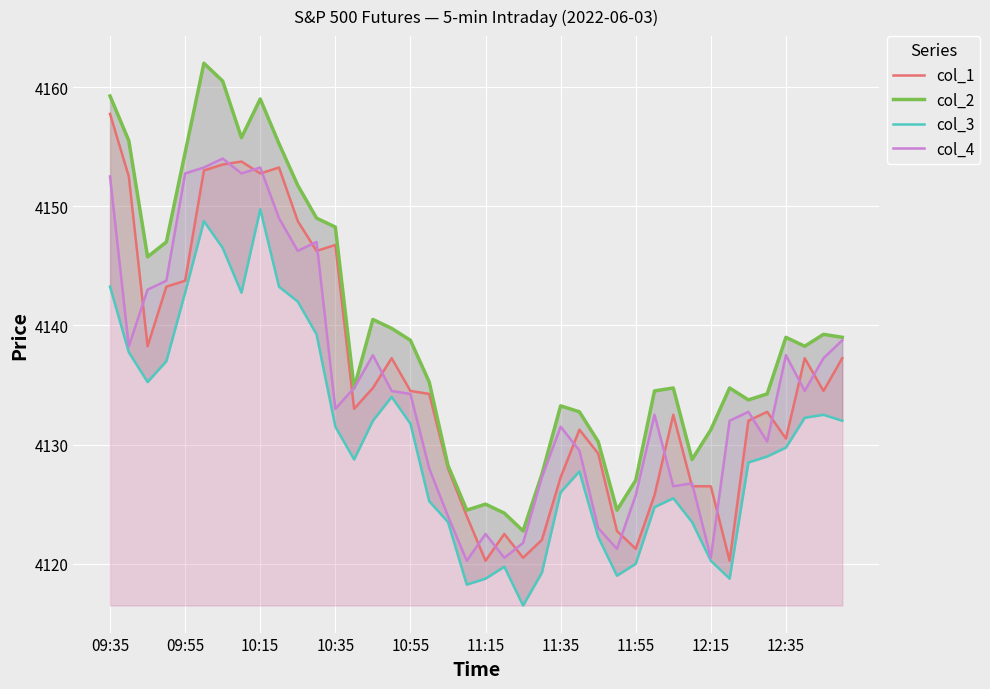

True or false: col_4 and col_2 intersect in this chart.

False